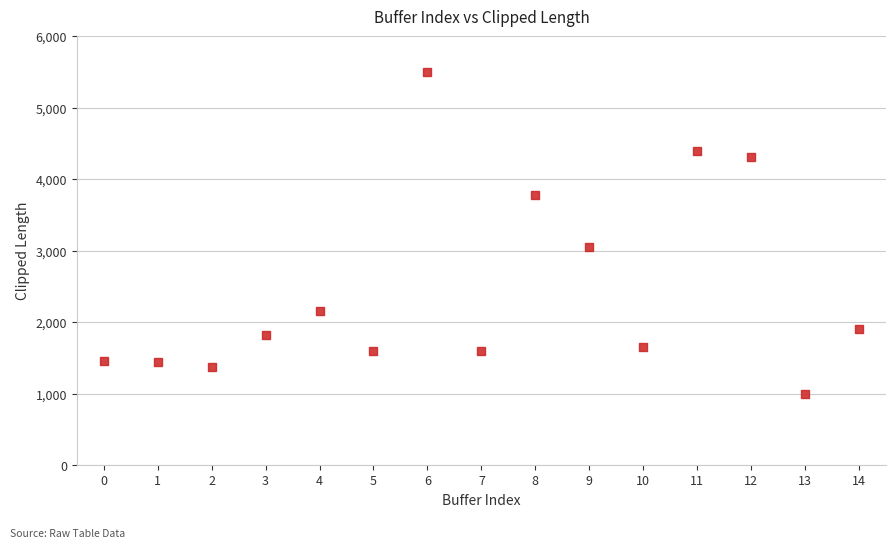

What Y value in the scatter plot is closest to 3251?

3048.9